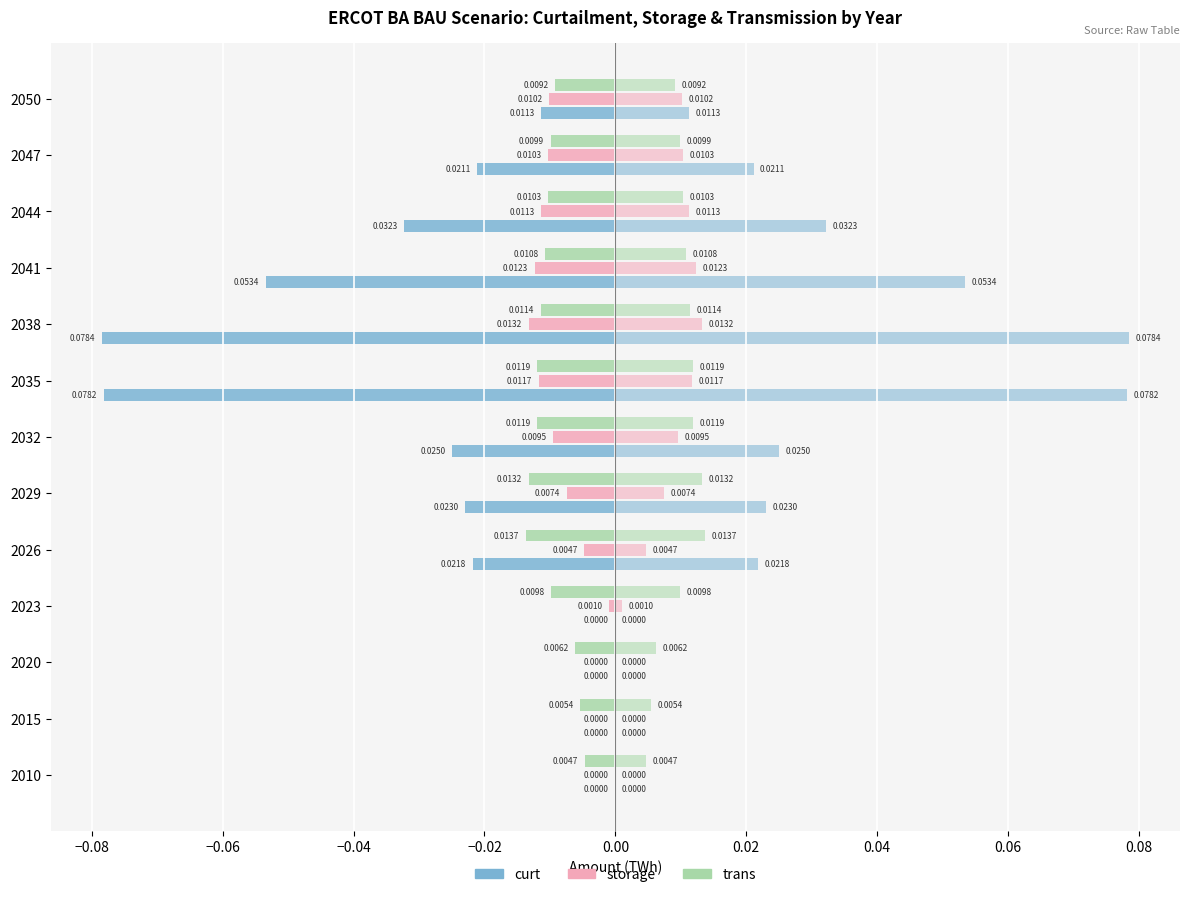

Count the number of categories in the chart.

13